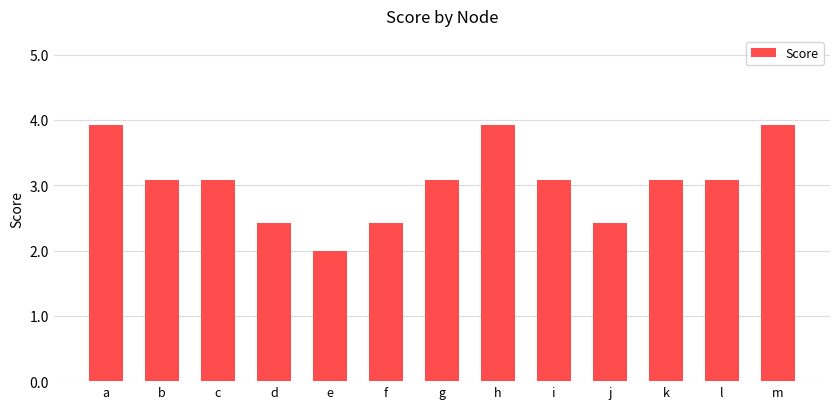

What is the value of the 2nd bar from the left?

3.1